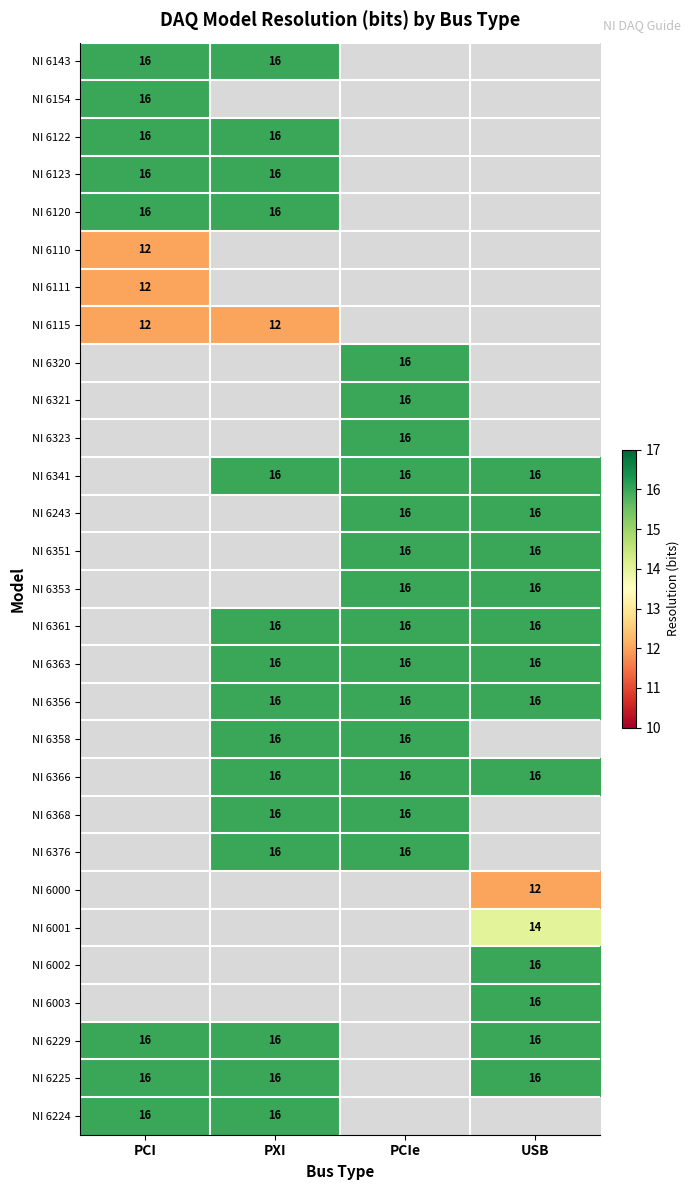

The NI 6320 series shows 22 at PCIe. True or false?

False